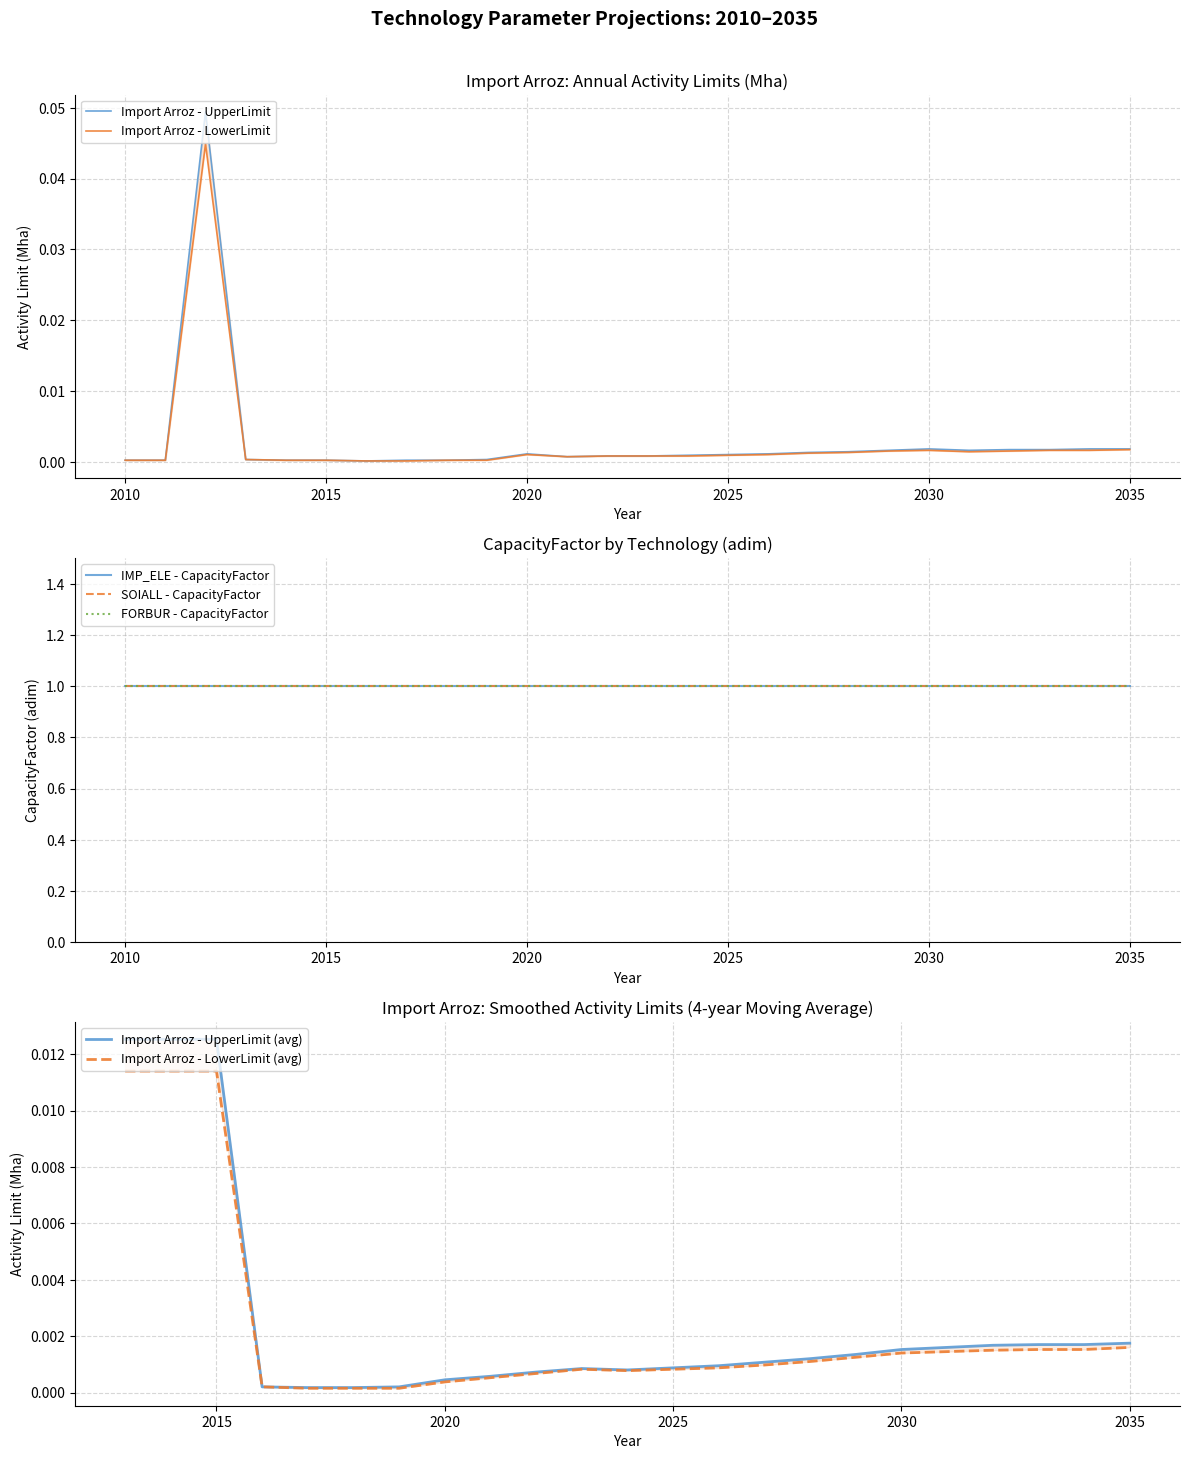

What is the lowest value of the FORBUR - CapacityFactor series?

1.0